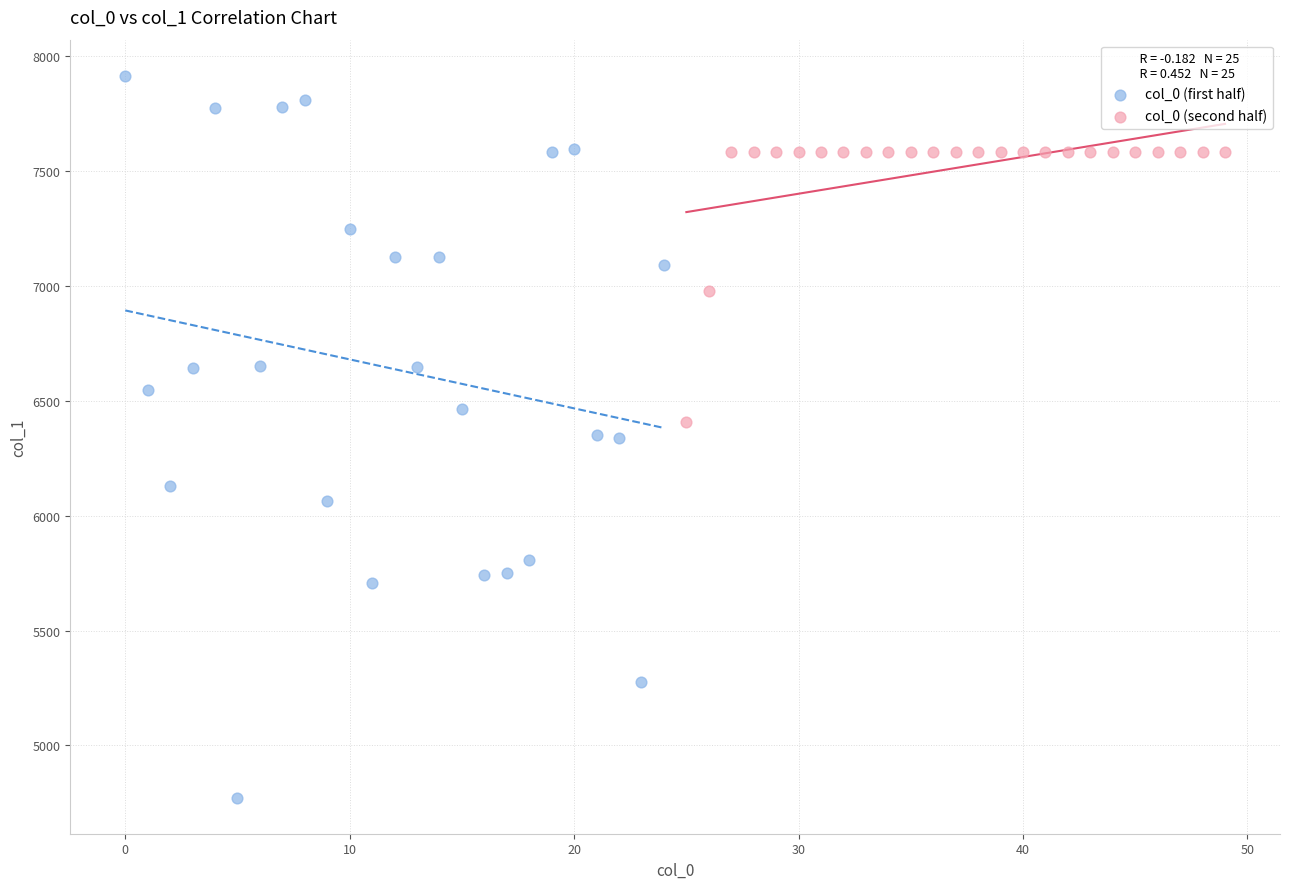

Which series contains the highest Y value?

col_0 (first half)